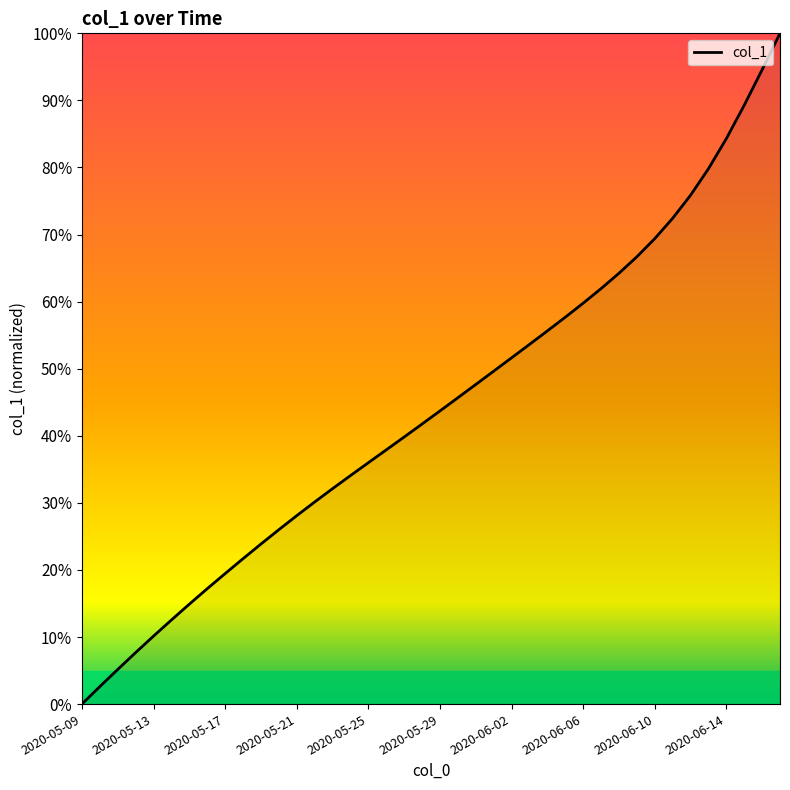

Is this an area chart (filled region under the line)?

No